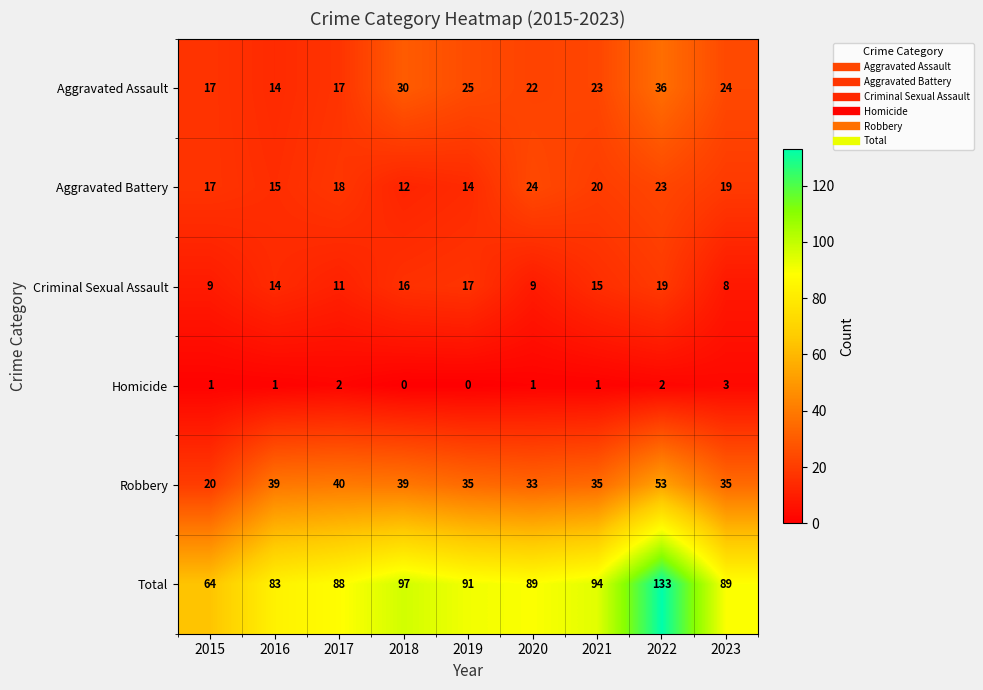

What is the spread (max minus min) of values at 2019?

91